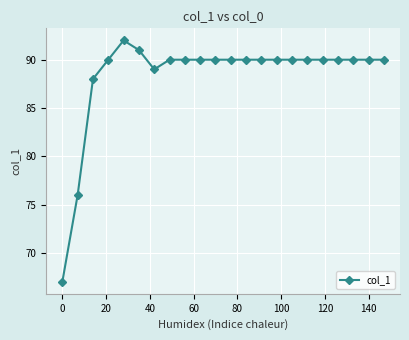

What is the minimum value shown in the chart?

67